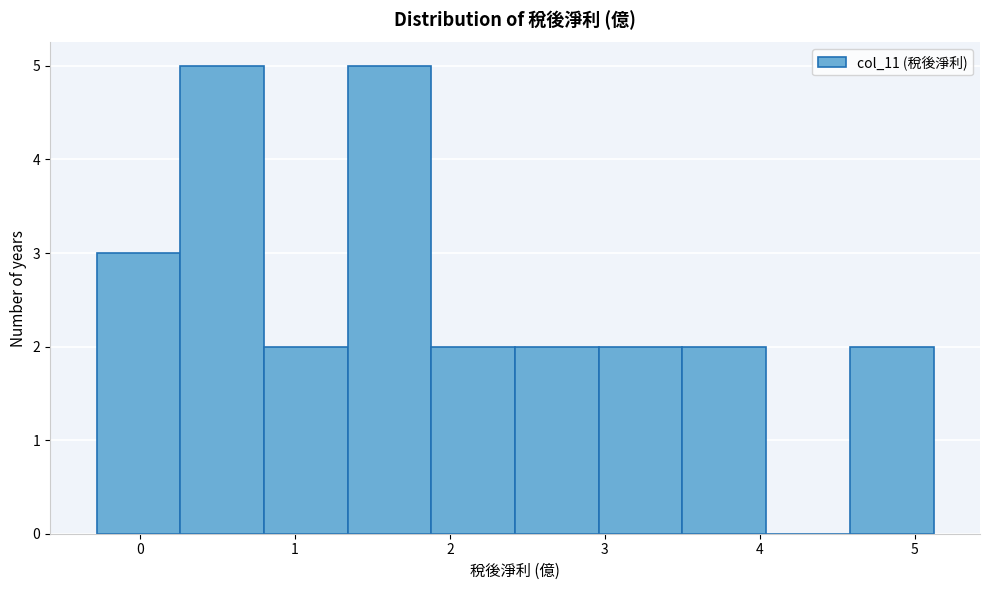

How tall is the bar that spans 4.58 to 5.12 on the x-axis? Neither the bar edges nor the heights are printed on the chart, so give them approximately, as read against the axes.

2